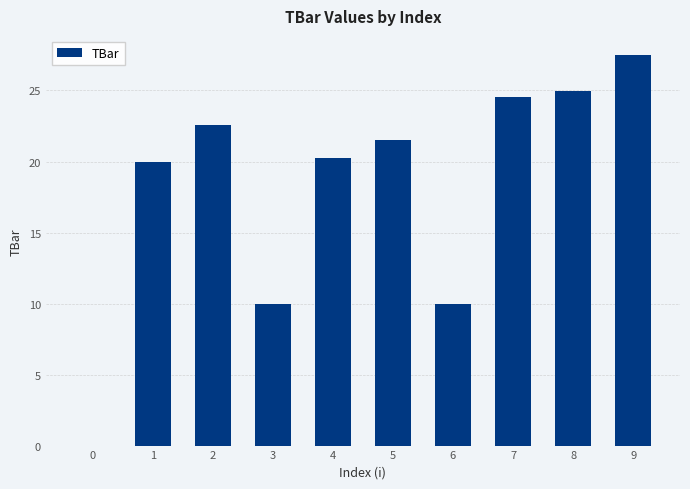

The value at 3 is 10.0. True or false?

True